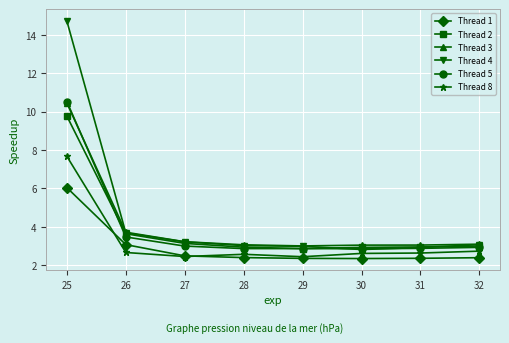

What is the smallest value displayed?

2.3